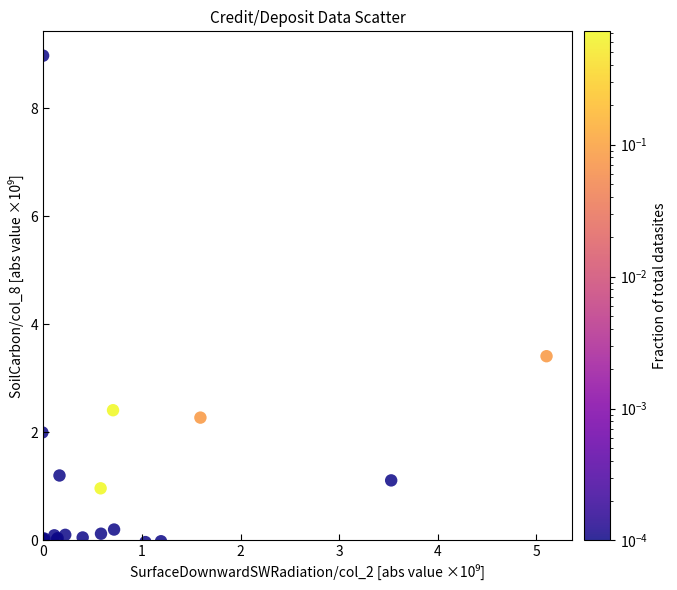

What Y value in the scatter plot is closest to 4?

3.4